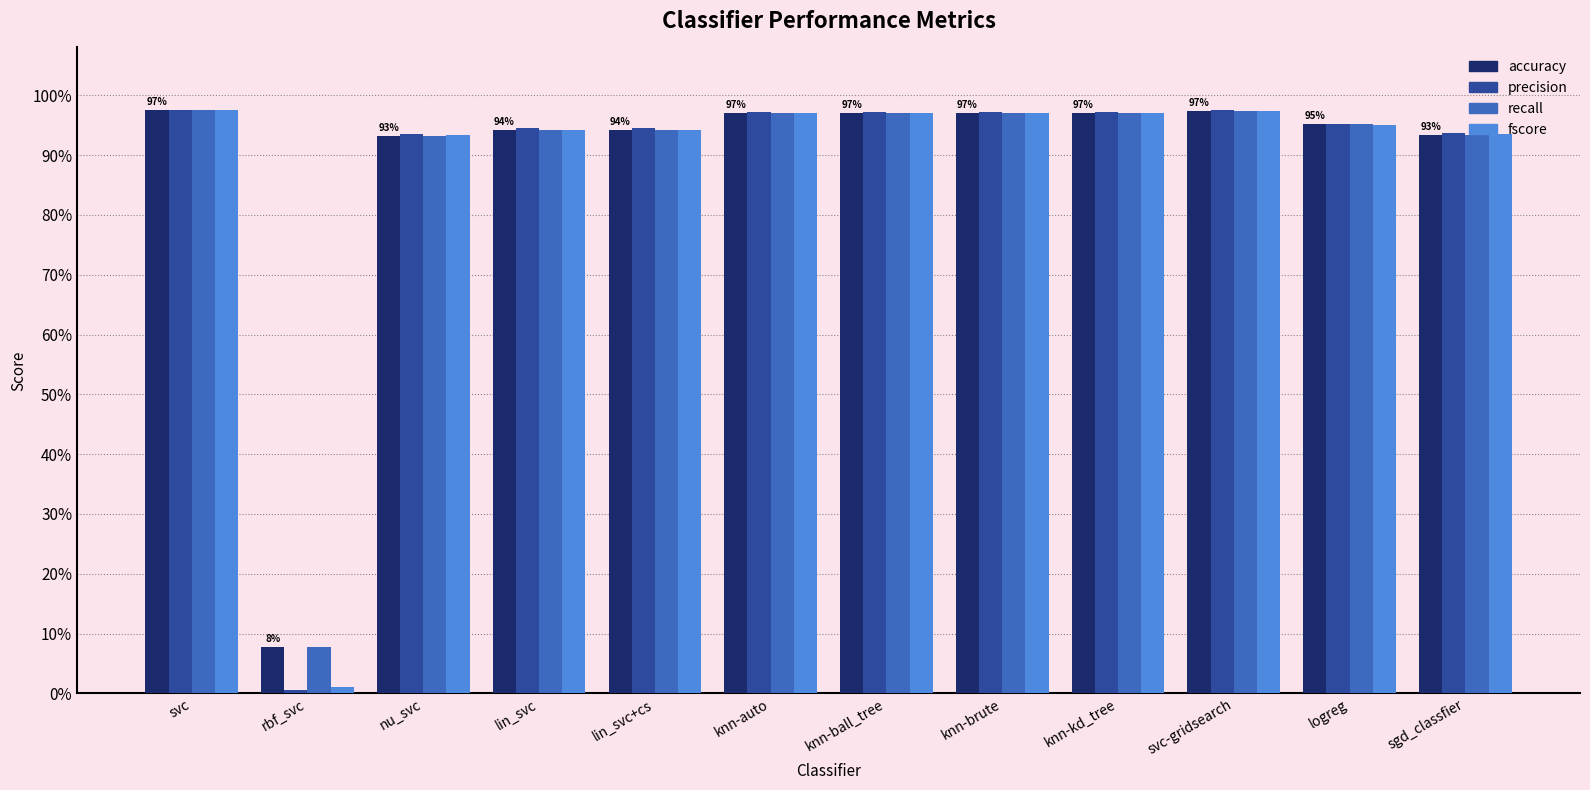

At lin_svc, list the series in order from smallest to largest.

fscore, accuracy, recall, precision